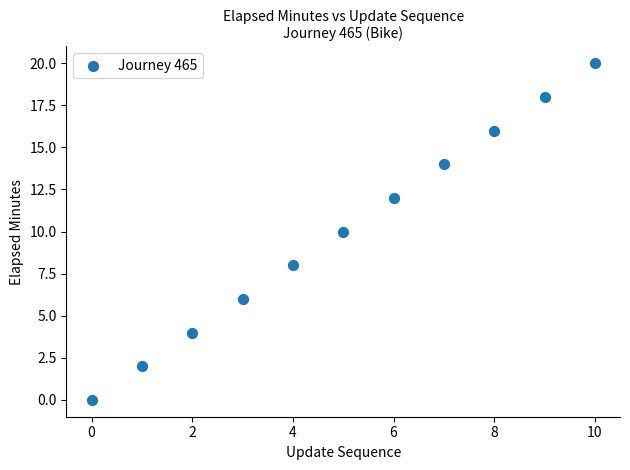

What is the average Y value?

10